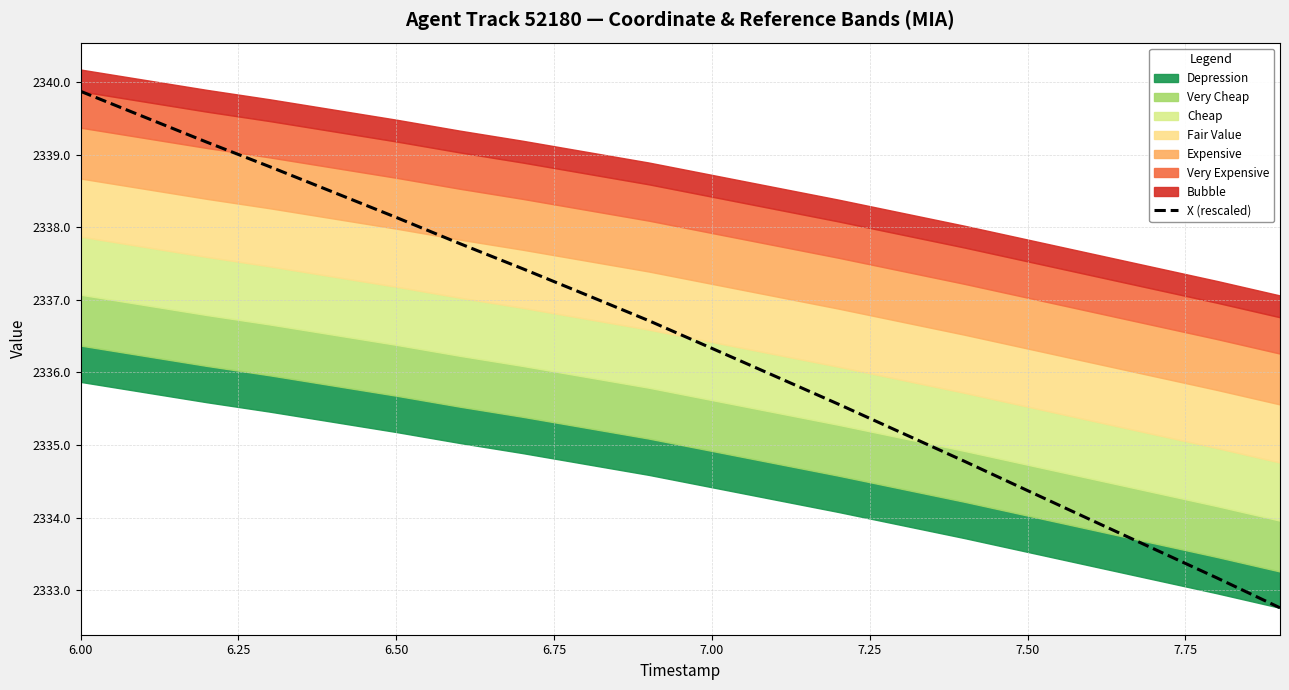

True or false: the data has more than 2 interior local peaks.

False